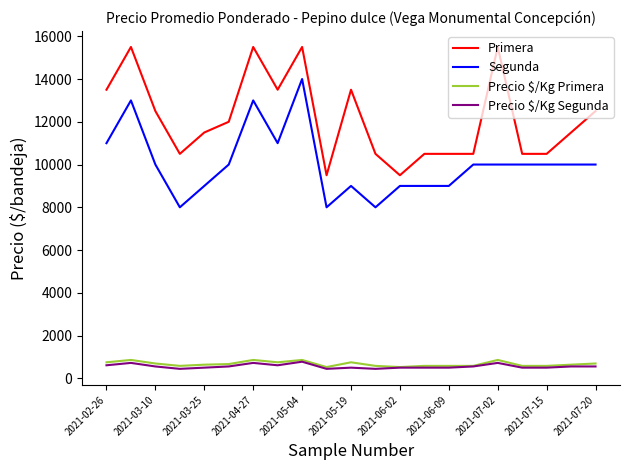

True or false: Primera and Precio $/Kg Segunda intersect in this chart.

False